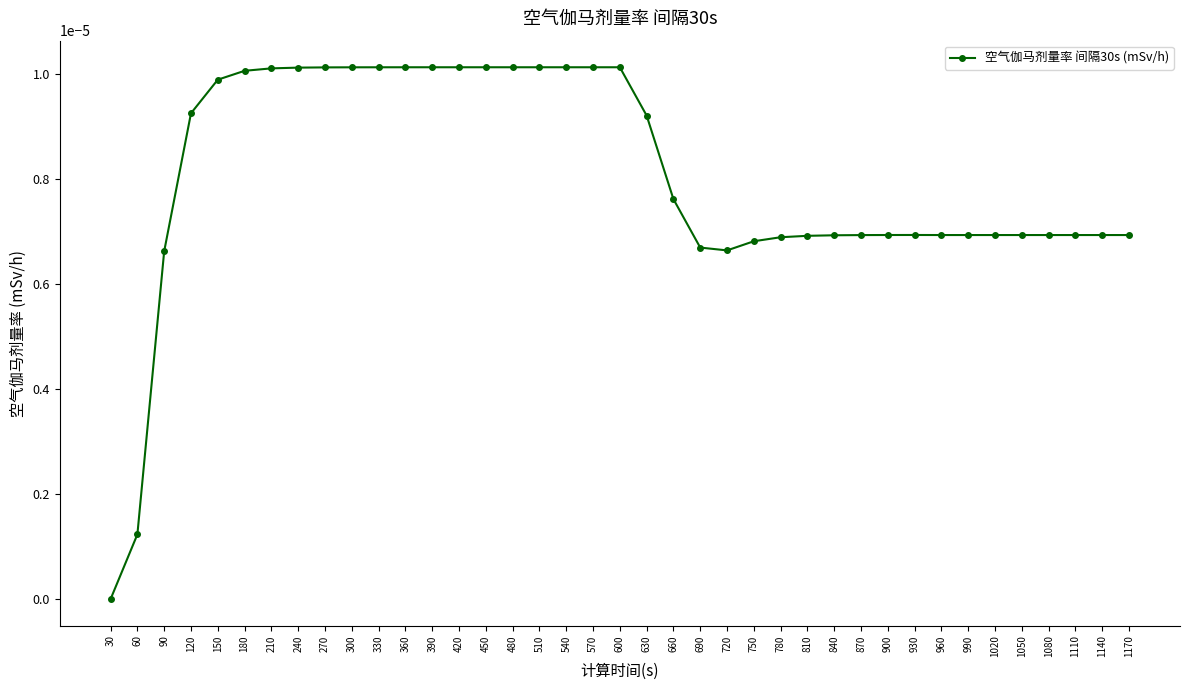

True or false: the data has more than 0 interior local peaks.

True